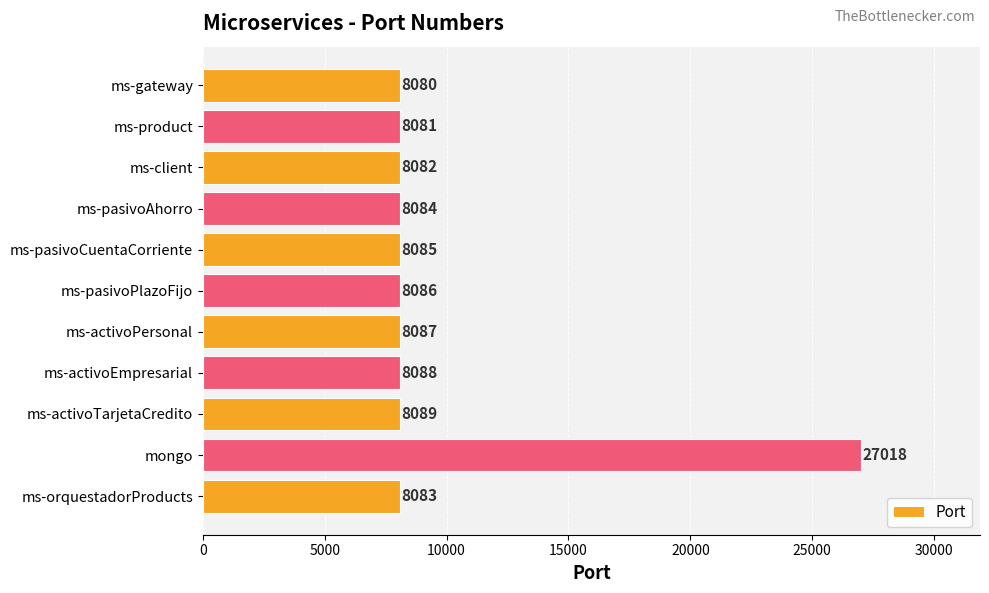

How many data points does each series have?

11